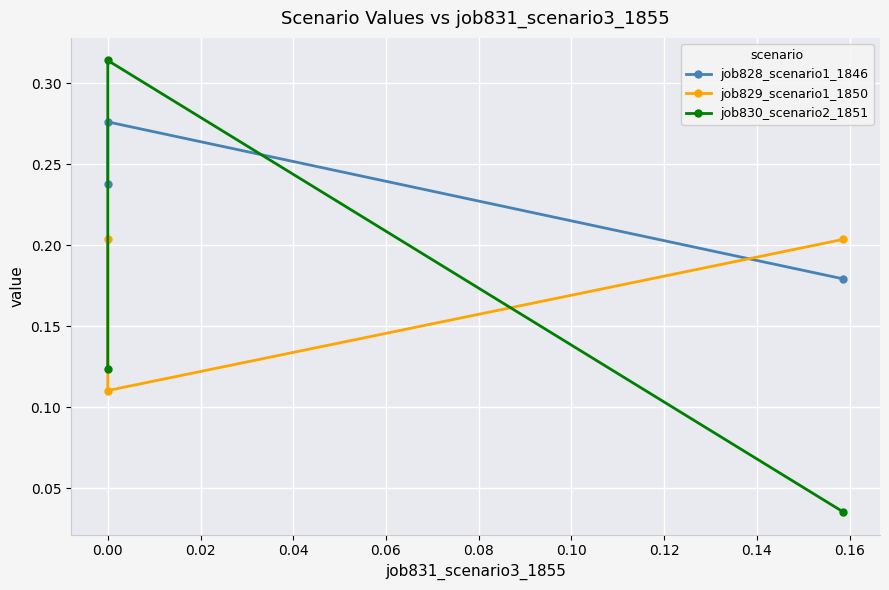

What is the maximum value for job829_scenario1_1850?

0.2